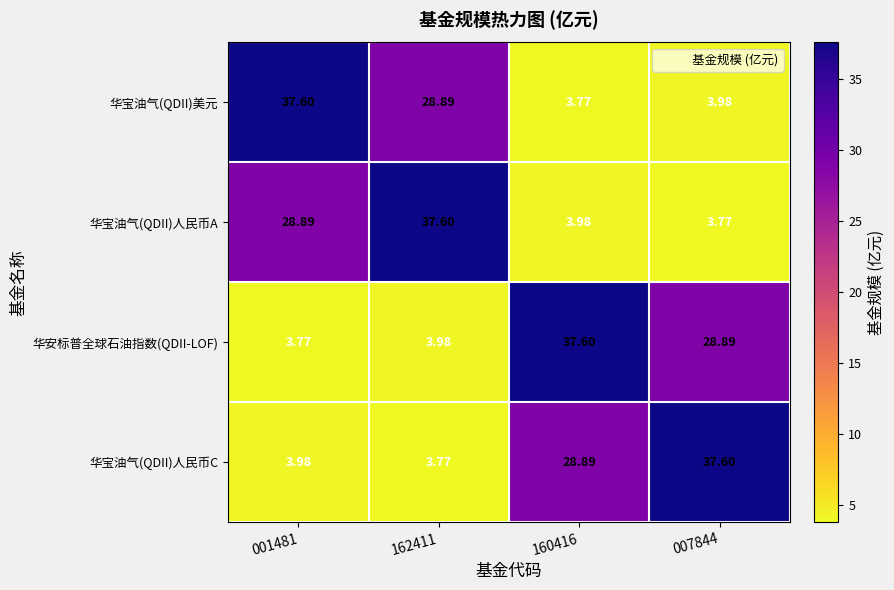

Is the value of 华宝油气(QDII)人民币C at 001481 greater than the value of 华宝油气(QDII)美元 at 162411?

No